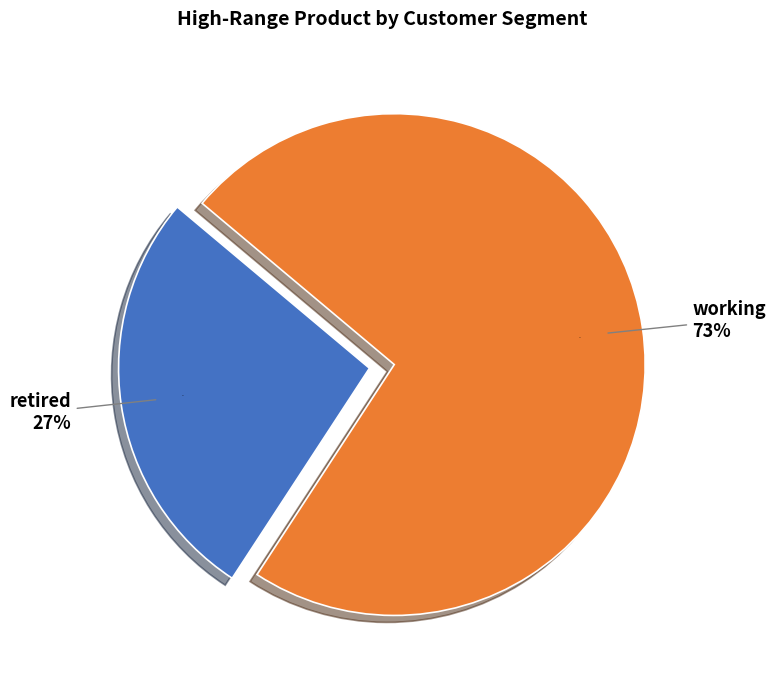

What is the majority slice?

working